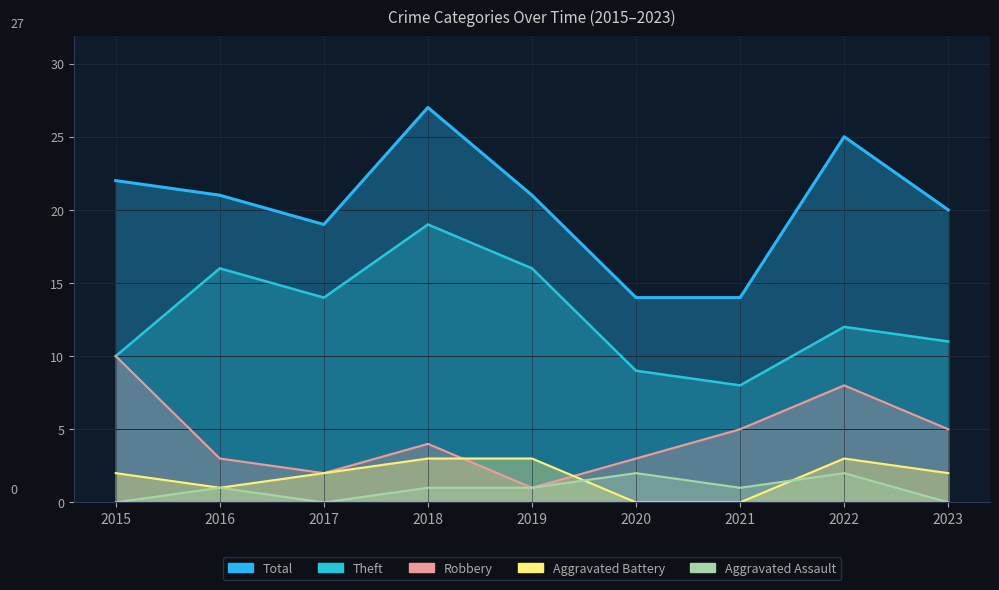

The Theft series shows 9 at 2020. True or false?

True